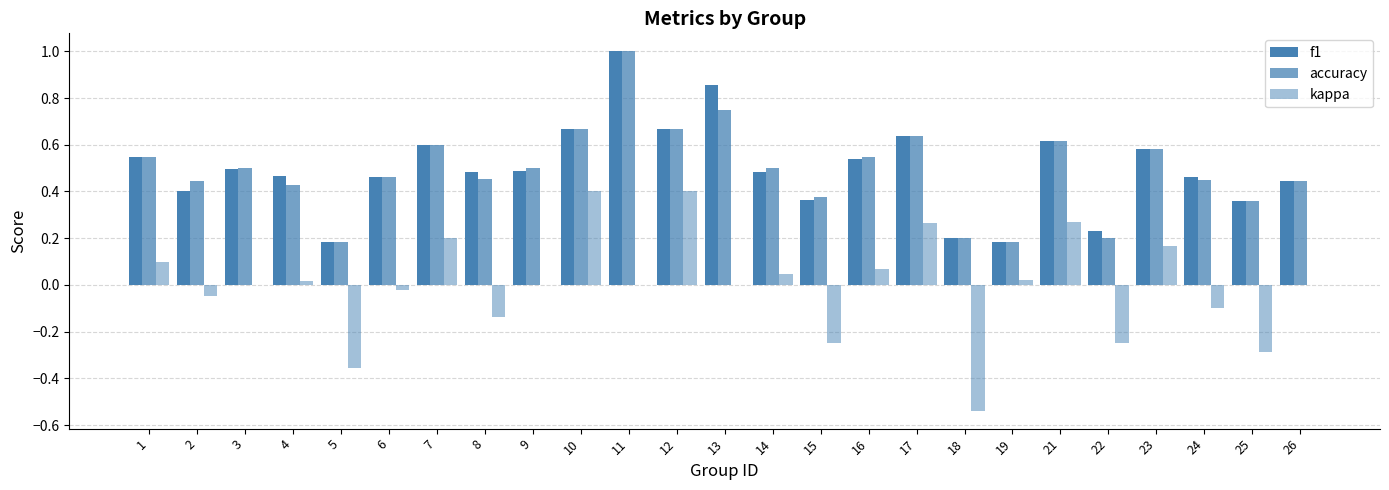

What is the average value of the accuracy series?

0.5